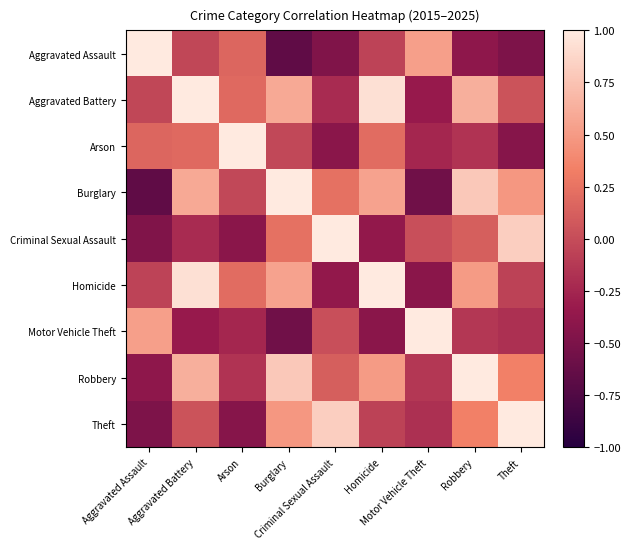

Reading right to left, extract all data points from this chart.

Aggravated Assault: Theft=-0.5	Robbery=-0.4	Motor Vehicle Theft=0.5	Homicide=-0.1	Criminal Sexual Assault=-0.5	Burglary=-0.7	Arson=0.2	Aggravated Battery=-0.0	Aggravated Assault=1.0
Aggravated Battery: Theft=0.0	Robbery=0.6	Motor Vehicle Theft=-0.3	Homicide=0.9	Criminal Sexual Assault=-0.2	Burglary=0.6	Arson=0.2	Aggravated Battery=1.0	Aggravated Assault=-0.0
Arson: Theft=-0.4	Robbery=-0.2	Motor Vehicle Theft=-0.2	Homicide=0.2	Criminal Sexual Assault=-0.4	Burglary=-0.0	Arson=1.0	Aggravated Battery=0.2	Aggravated Assault=0.2
Burglary: Theft=0.5	Robbery=0.8	Motor Vehicle Theft=-0.6	Homicide=0.6	Criminal Sexual Assault=0.2	Burglary=1.0	Arson=-0.0	Aggravated Battery=0.6	Aggravated Assault=-0.7
Criminal Sexual Assault: Theft=0.8	Robbery=0.1	Motor Vehicle Theft=0.0	Homicide=-0.4	Criminal Sexual Assault=1.0	Burglary=0.2	Arson=-0.4	Aggravated Battery=-0.2	Aggravated Assault=-0.5
Homicide: Theft=-0.1	Robbery=0.5	Motor Vehicle Theft=-0.4	Homicide=1.0	Criminal Sexual Assault=-0.4	Burglary=0.6	Arson=0.2	Aggravated Battery=0.9	Aggravated Assault=-0.1
Motor Vehicle Theft: Theft=-0.2	Robbery=-0.1	Motor Vehicle Theft=1.0	Homicide=-0.4	Criminal Sexual Assault=0.0	Burglary=-0.6	Arson=-0.2	Aggravated Battery=-0.3	Aggravated Assault=0.5
Robbery: Theft=0.3	Robbery=1.0	Motor Vehicle Theft=-0.1	Homicide=0.5	Criminal Sexual Assault=0.1	Burglary=0.8	Arson=-0.2	Aggravated Battery=0.6	Aggravated Assault=-0.4
Theft: Theft=1.0	Robbery=0.3	Motor Vehicle Theft=-0.2	Homicide=-0.1	Criminal Sexual Assault=0.8	Burglary=0.5	Arson=-0.4	Aggravated Battery=0.0	Aggravated Assault=-0.5